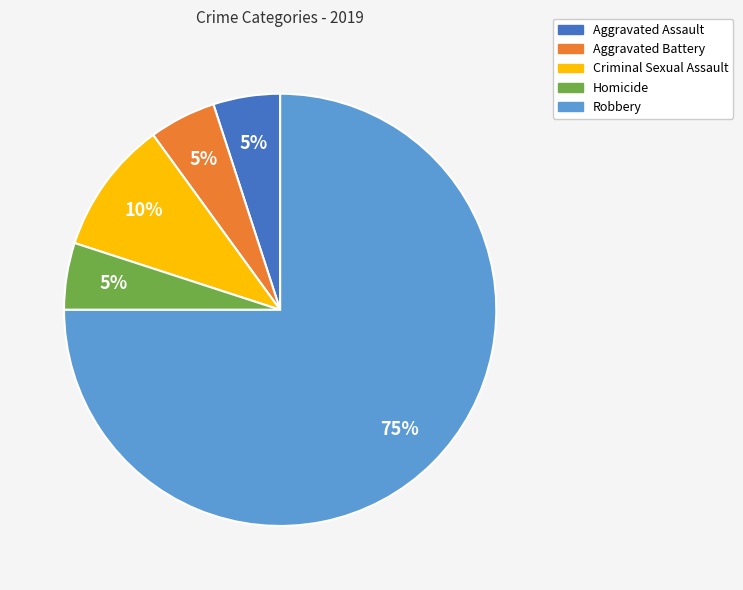

To the nearest percent, what portion does Homicide represent?

5%